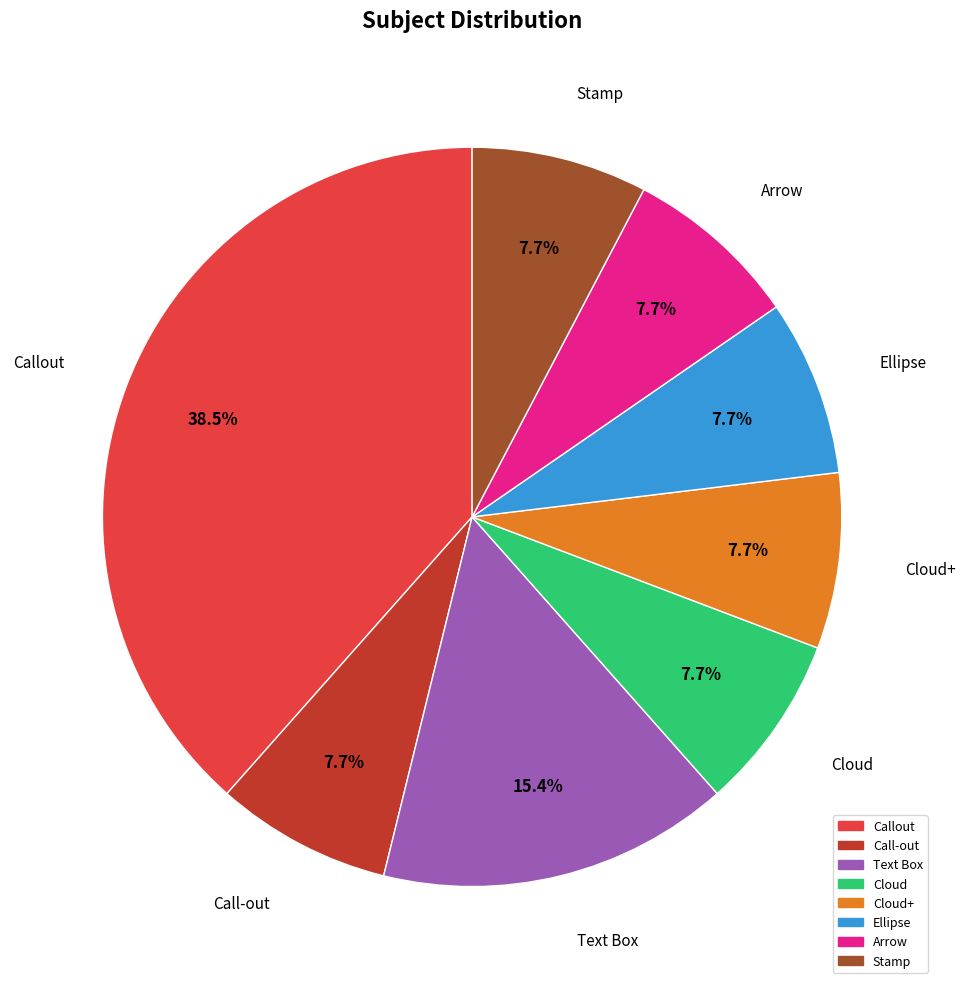

Is there a majority slice in this chart?

No